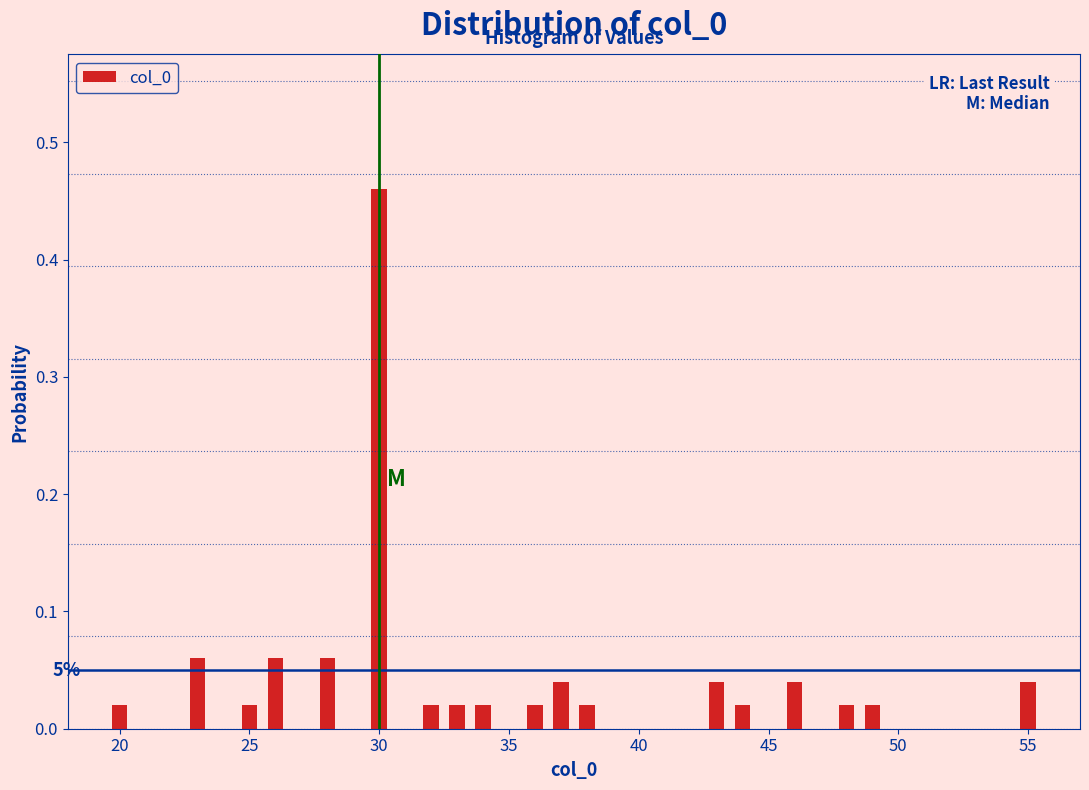

Read against the x-axis, roughly where is the centre of the tallest bar?

30.0